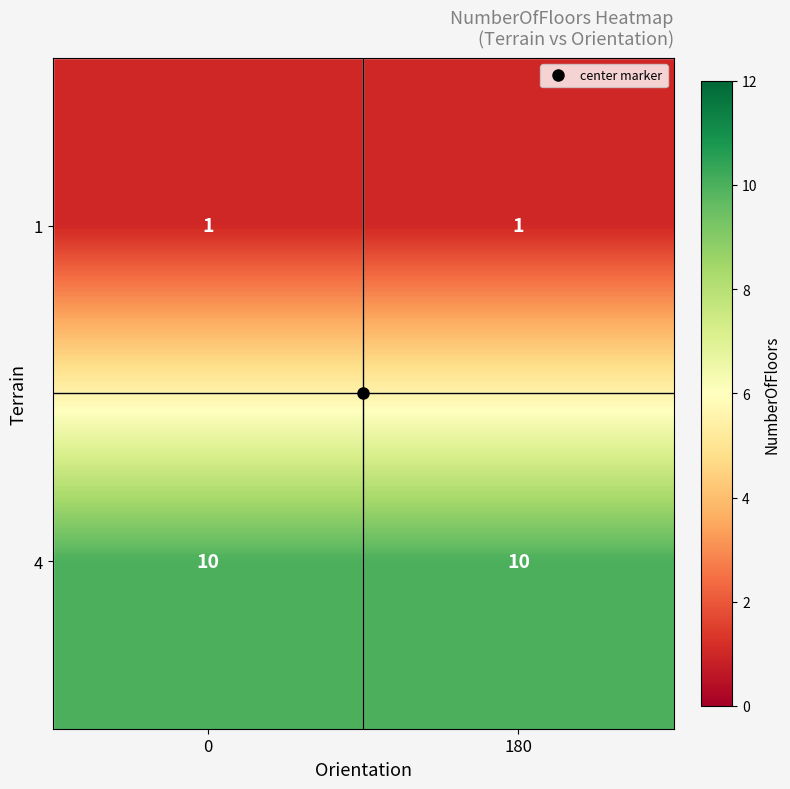

What is the average value of the 4 series?

10